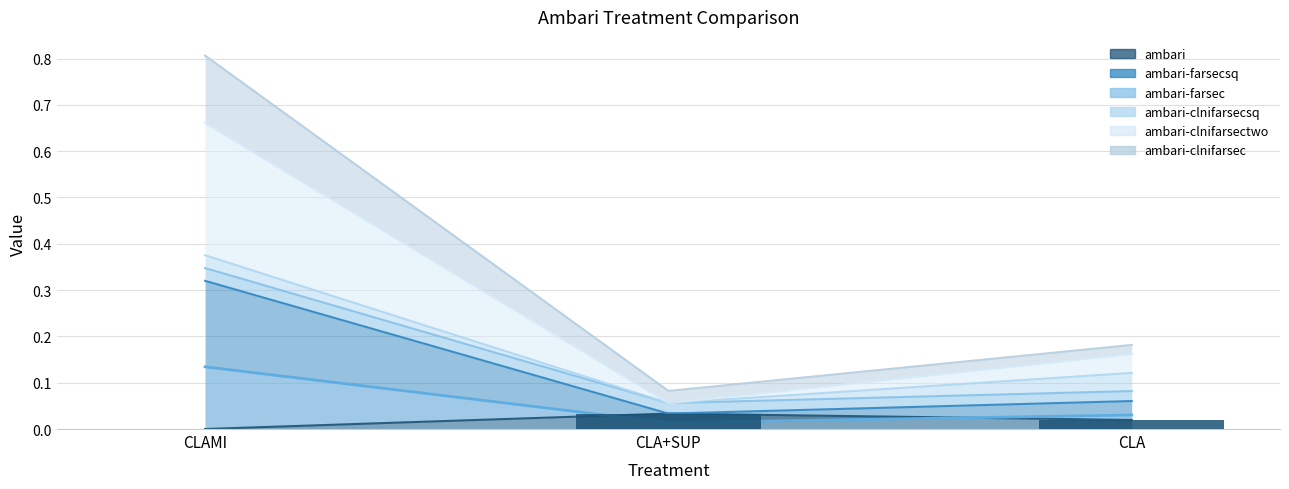

What is the difference between the highest and lowest values at CLA+SUP?

0.1